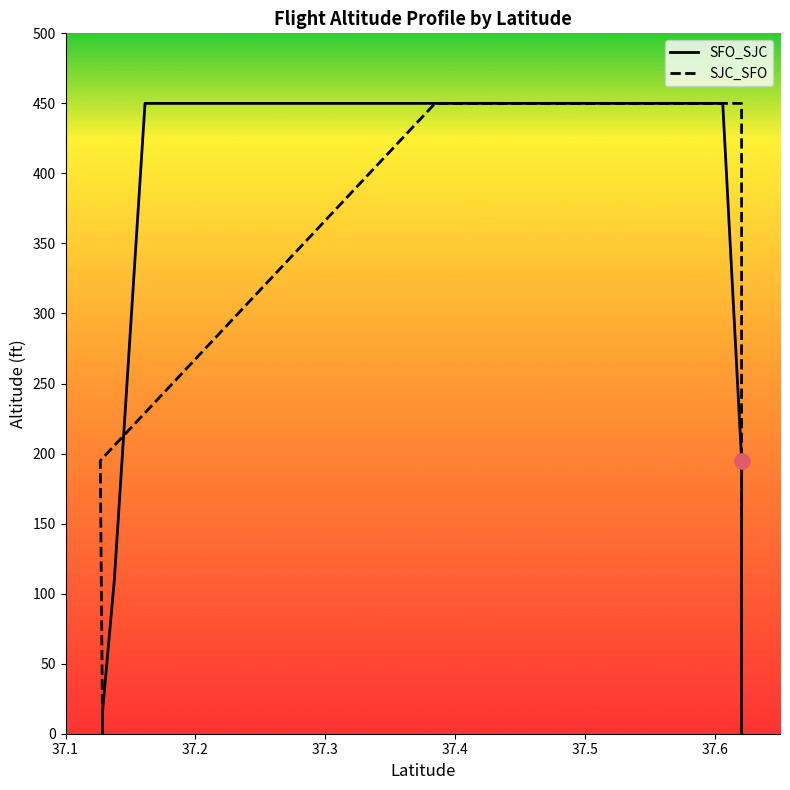

What are all the series names shown in the legend?

SFO_SJC, SJC_SFO